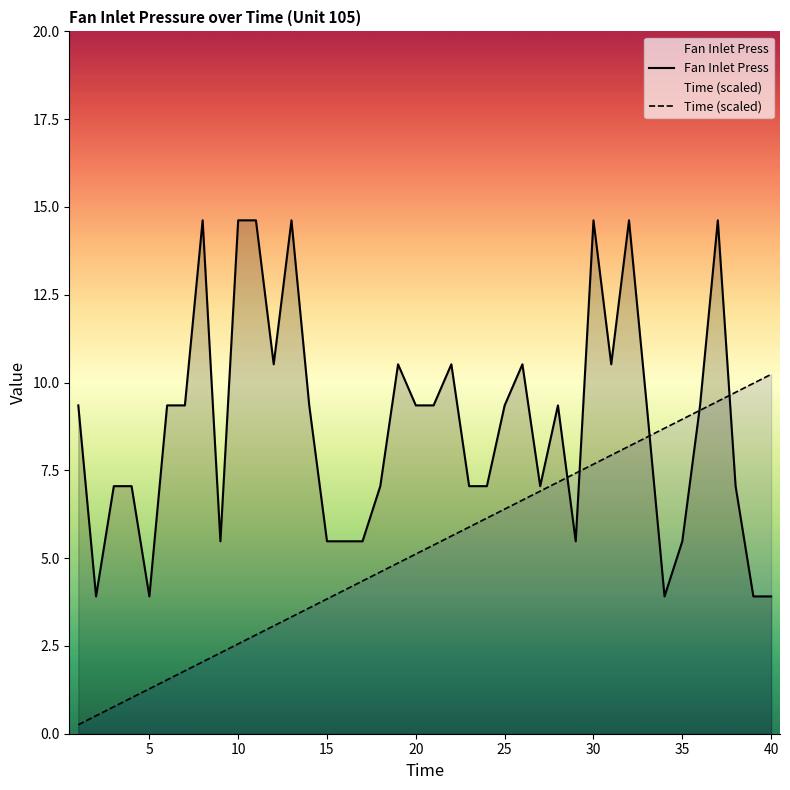

Which series ends up on top after the final intersection of Fan Inlet Press and Time (scaled)?

Time (scaled)